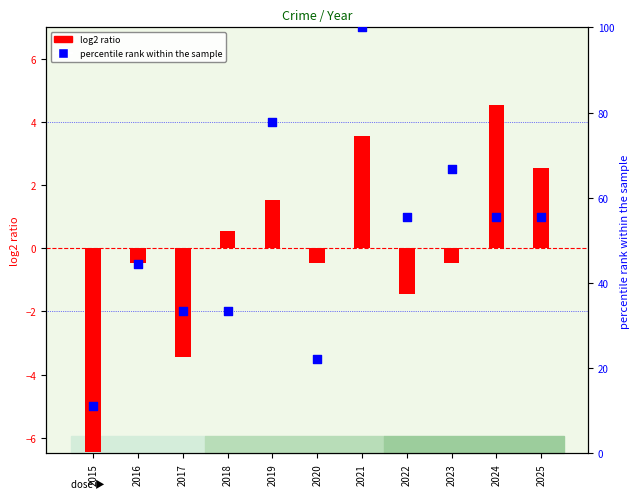

Which series contains the highest Y value?

percentile rank within the sample